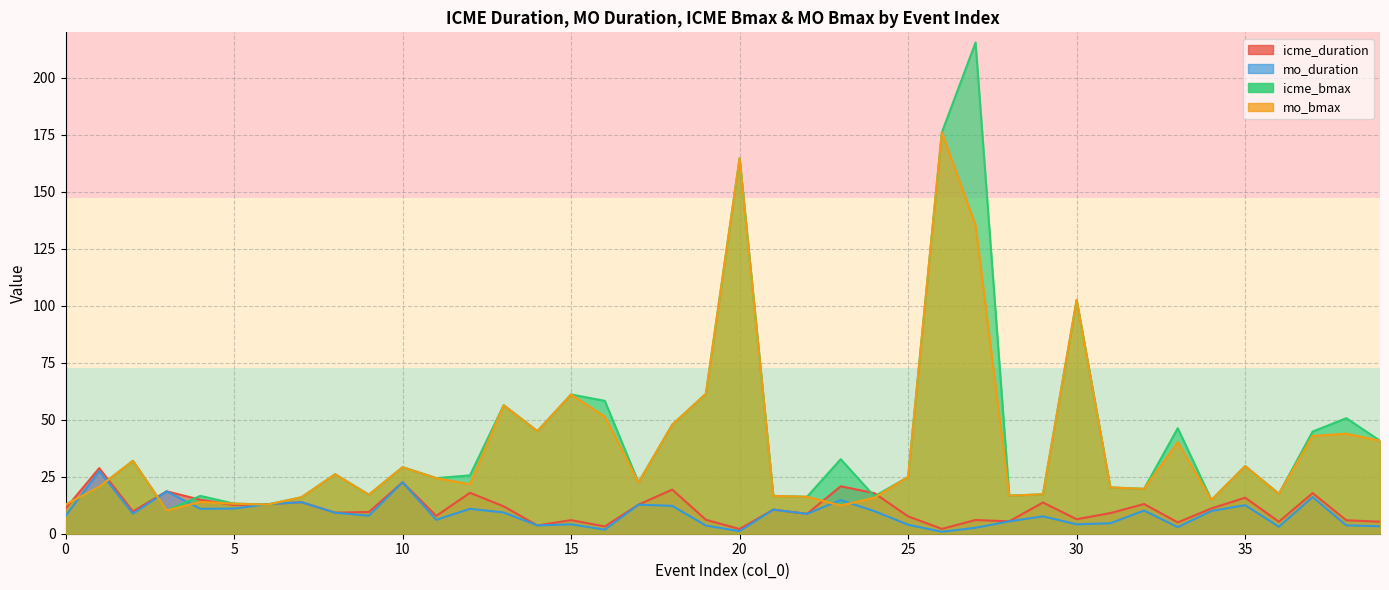

At which category does the chart reach its peak across all series?

27